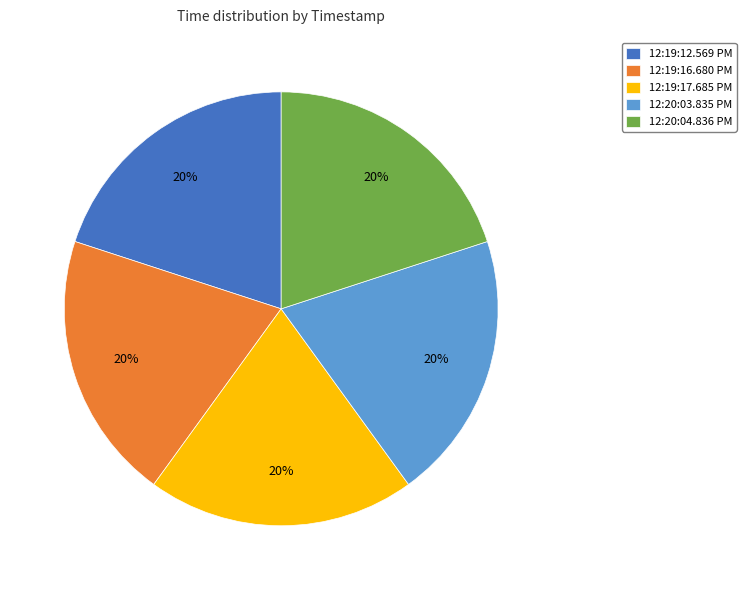

Is the sum of 12:20:03.835 PM and 12:19:12.569 PM greater than half?

No